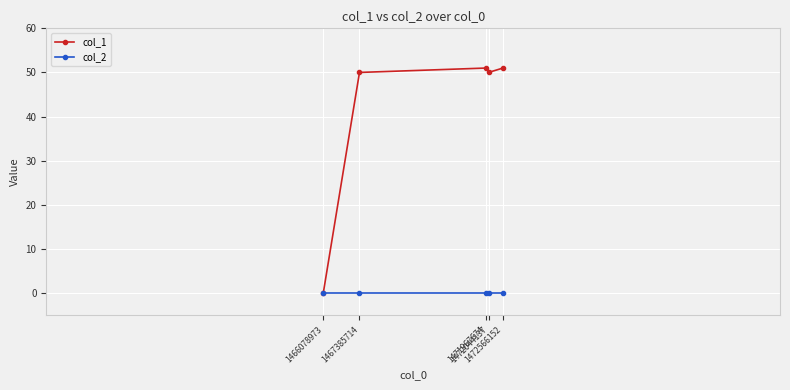

At how many categories does at least one series exceed 44?

4